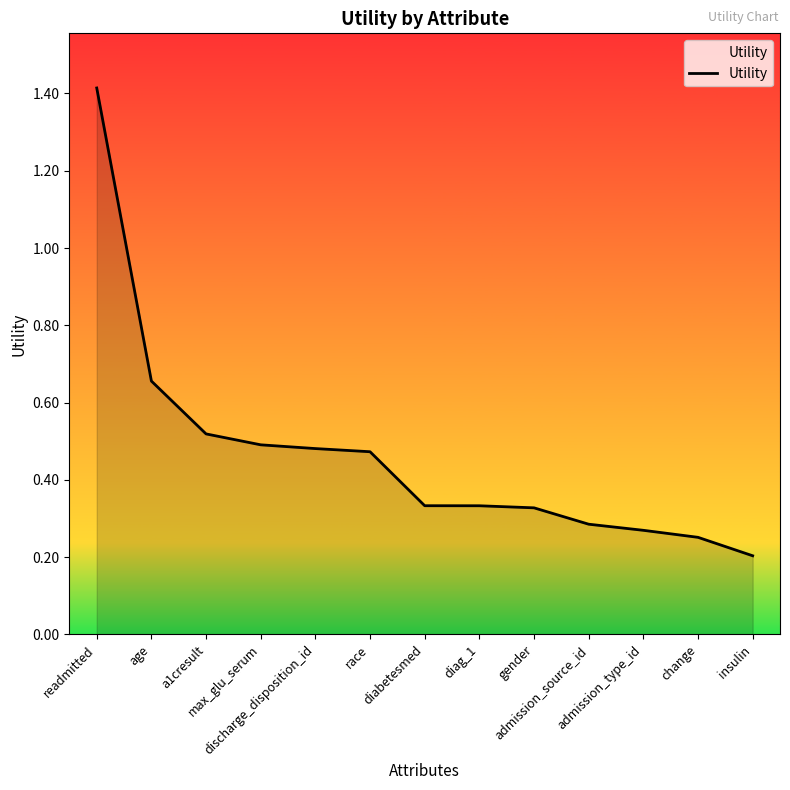

What is the maximum value shown in the chart?

1.4